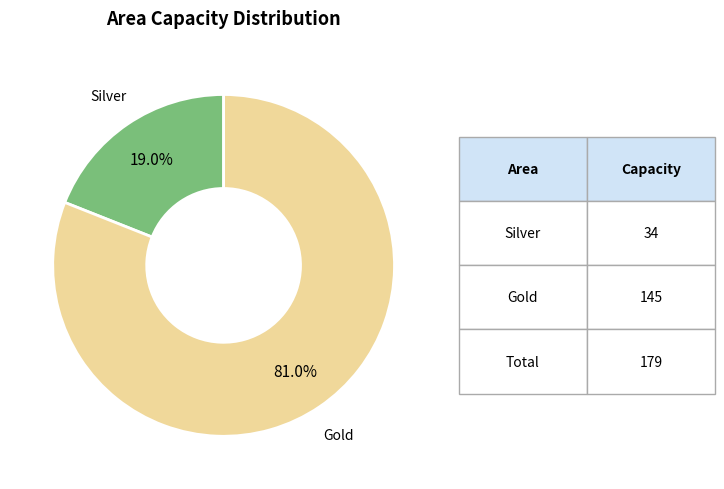

Is there a majority slice in this chart?

Yes